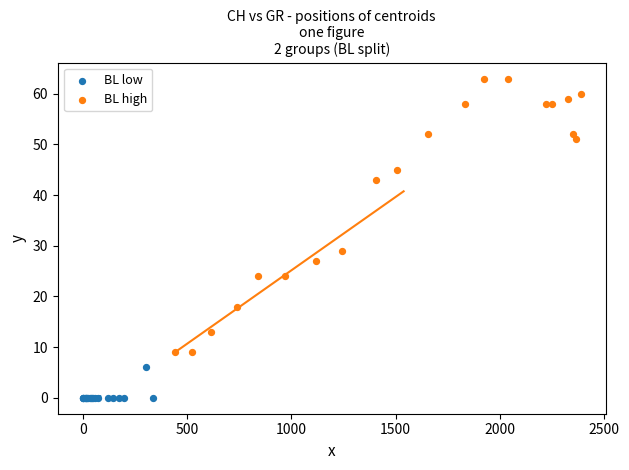

Which series reaches the minimum Y coordinate?

BL low